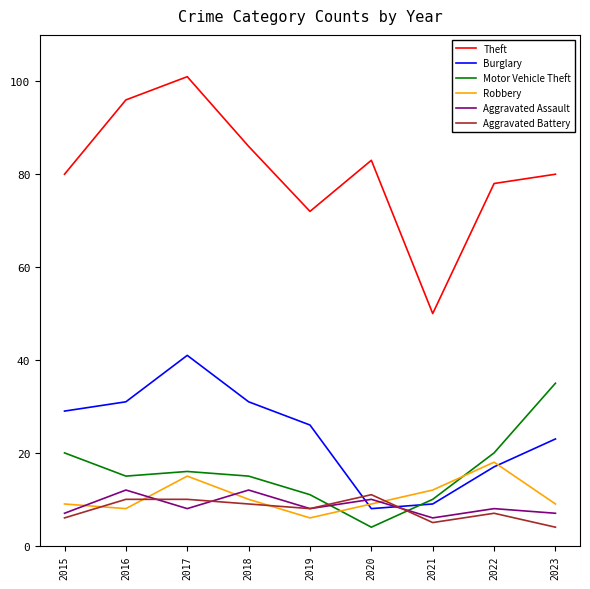

Is this an area chart (filled region under the line)?

No